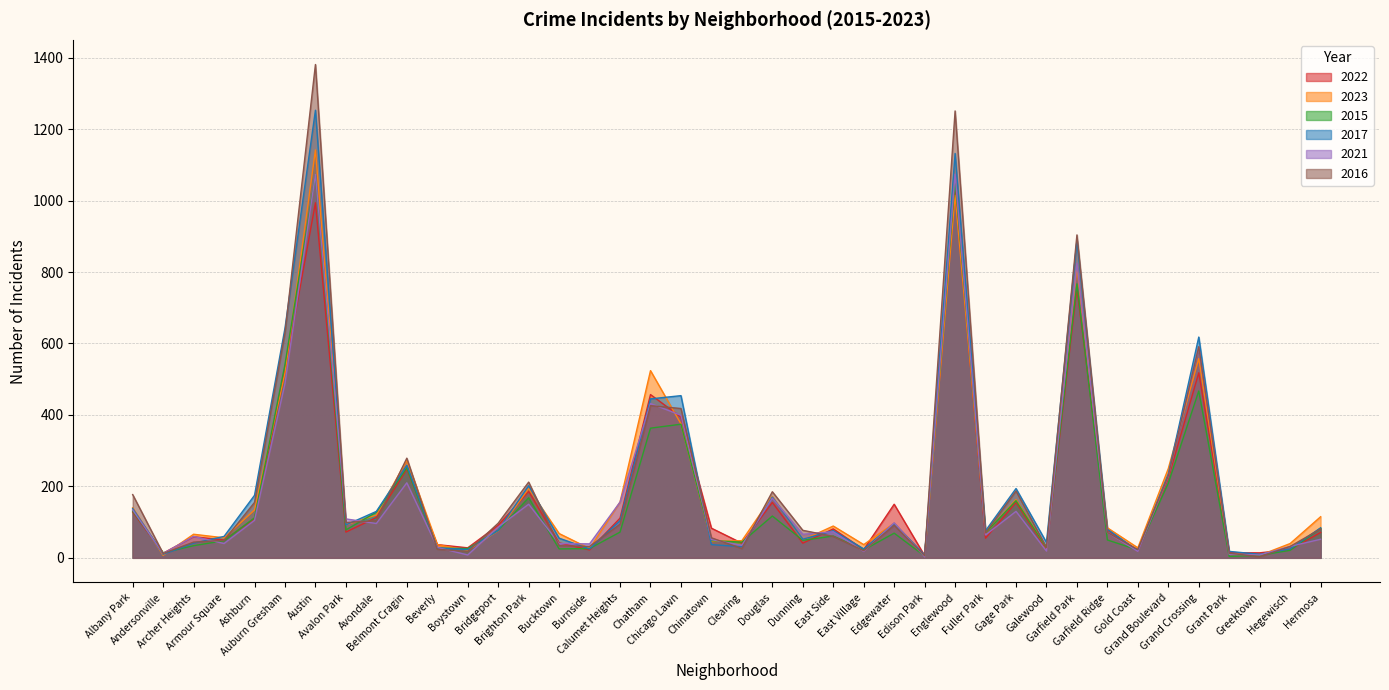

Read the 2023 value at Auburn Gresham, to the nearest 10.

520